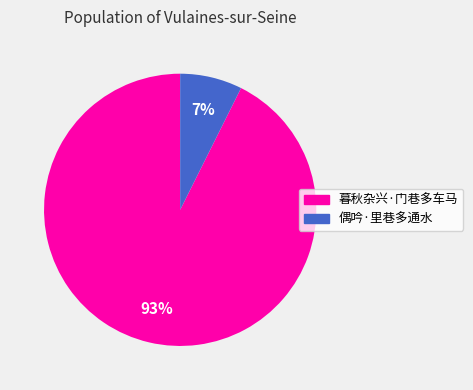

To the nearest percent, what is the combined percentage of 偶吟·里巷多通水 and 暮秋杂兴·门巷多车马?

100%